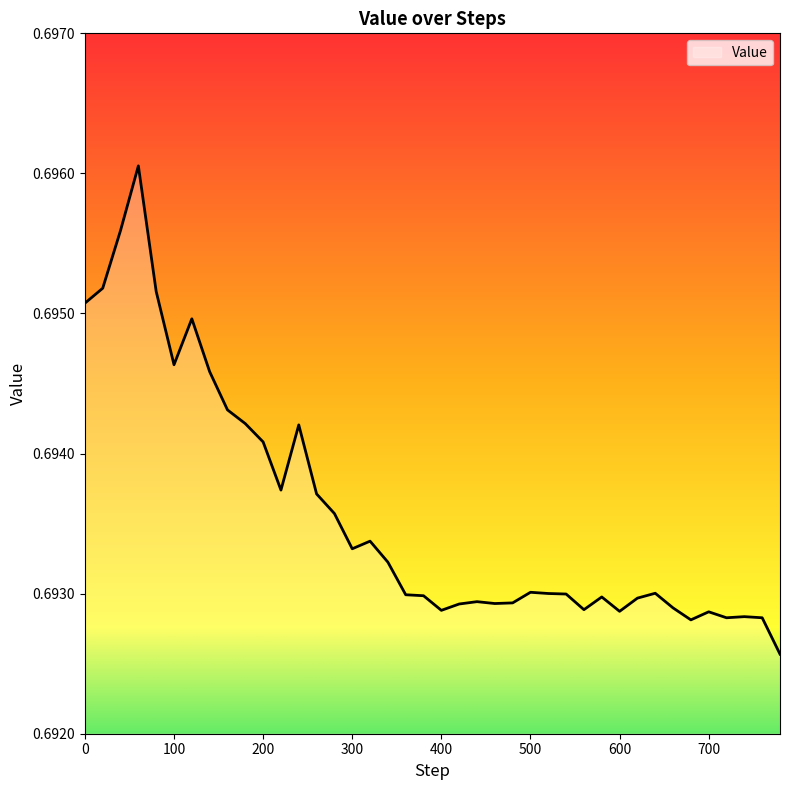

Does the chart display data point markers on the line(s)?

No